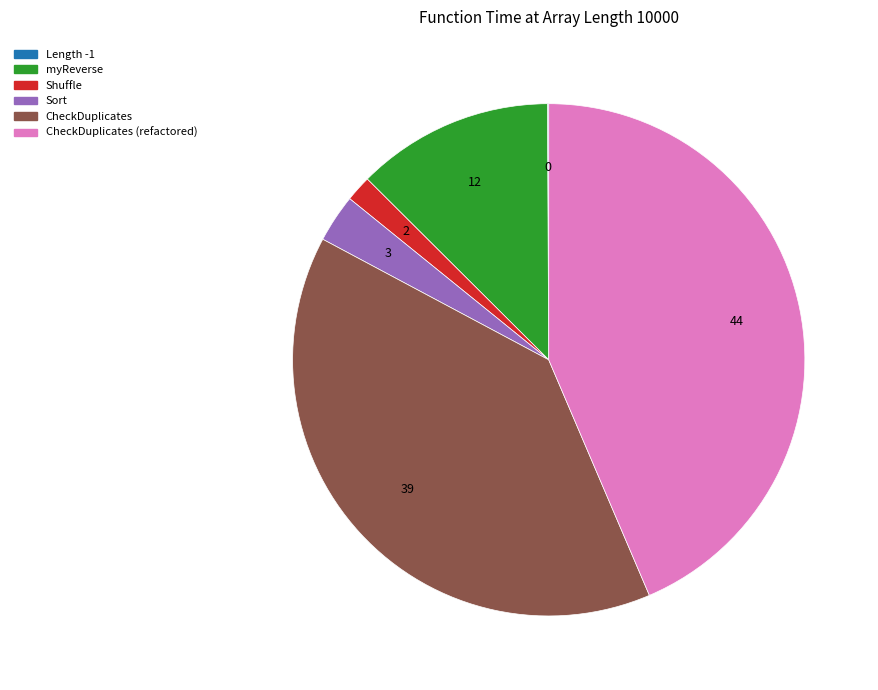

Is there any slice that represents more than half of the pie?

No